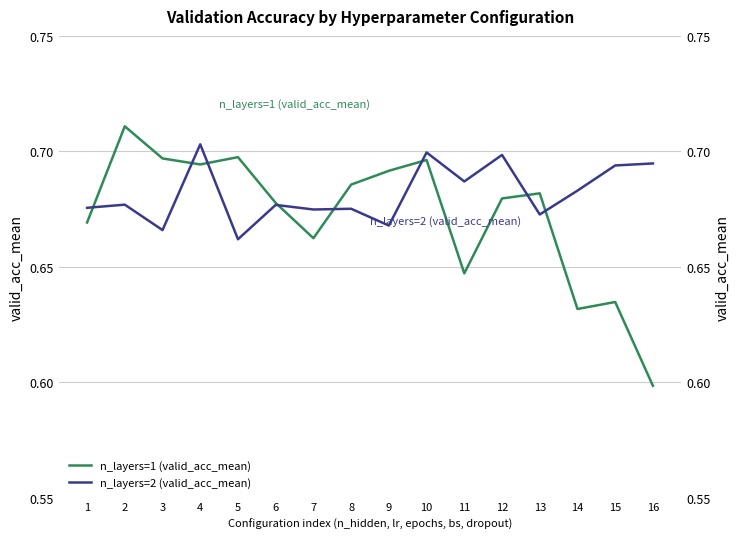

Where is the first local minimum for n_layers=1 (valid_acc_mean)?

4